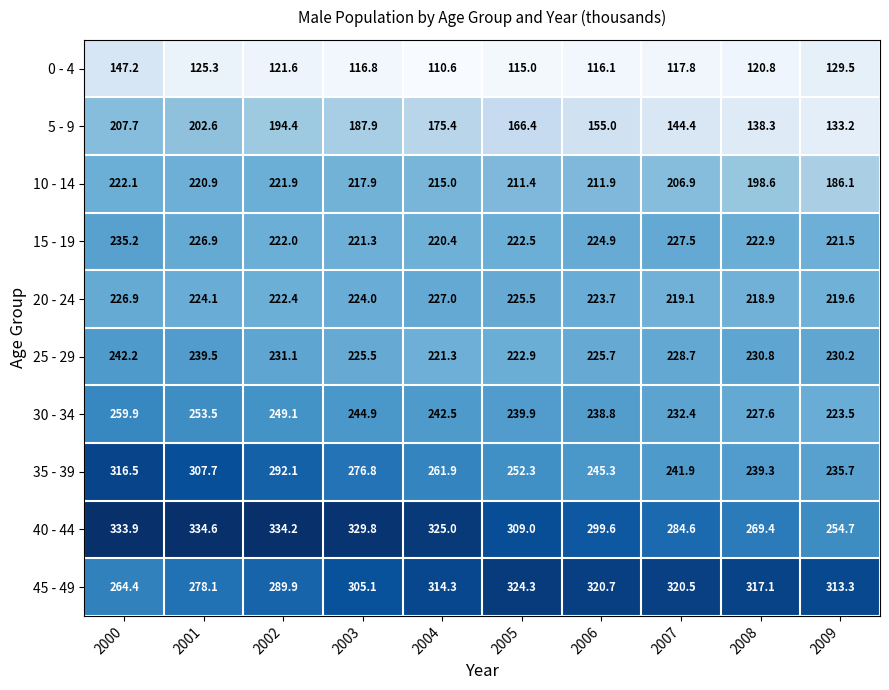

What is the minimum value for 20 - 24?

218.9